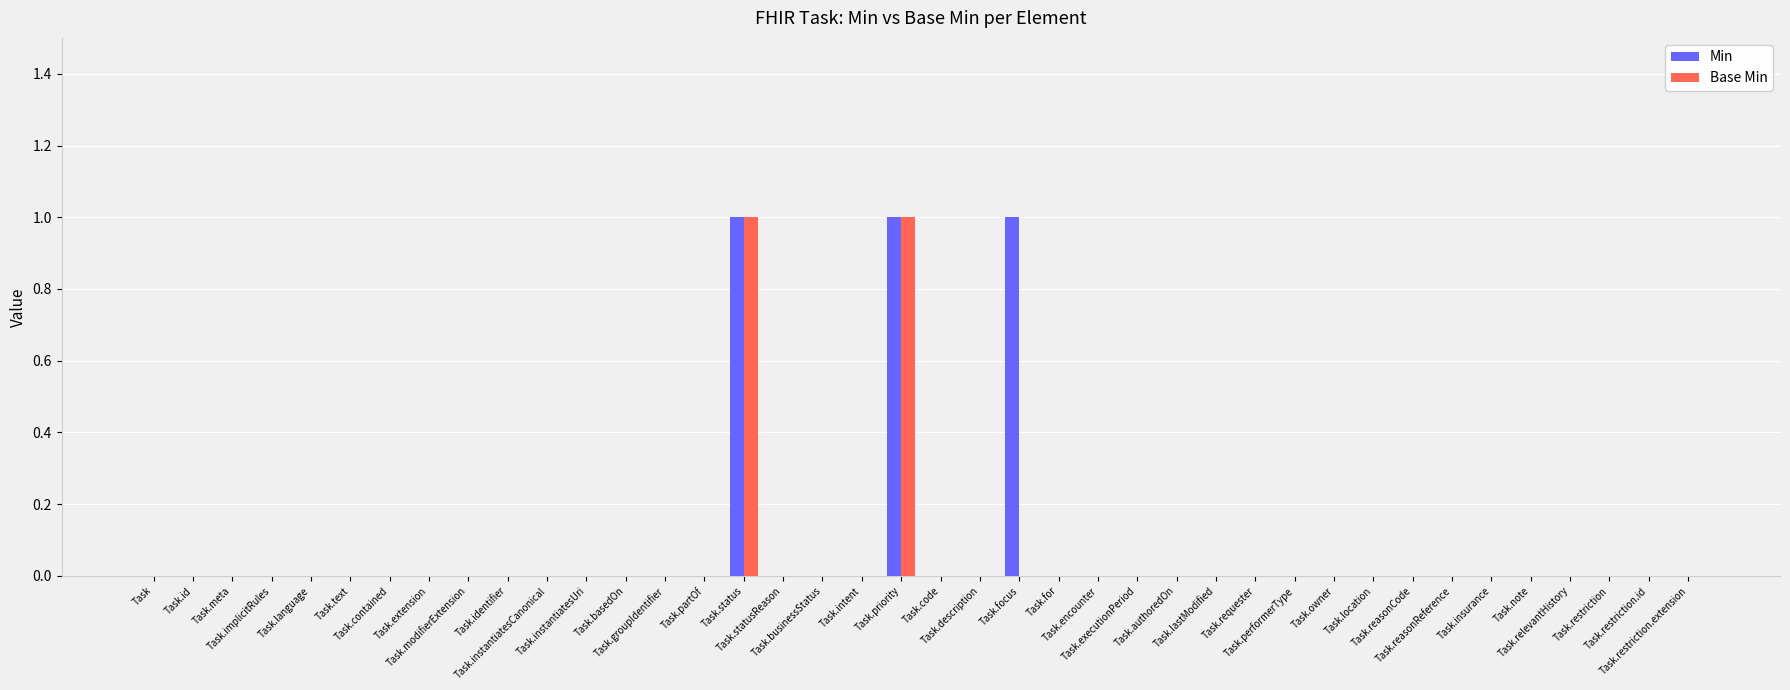

What is the sum of all Min values?

3